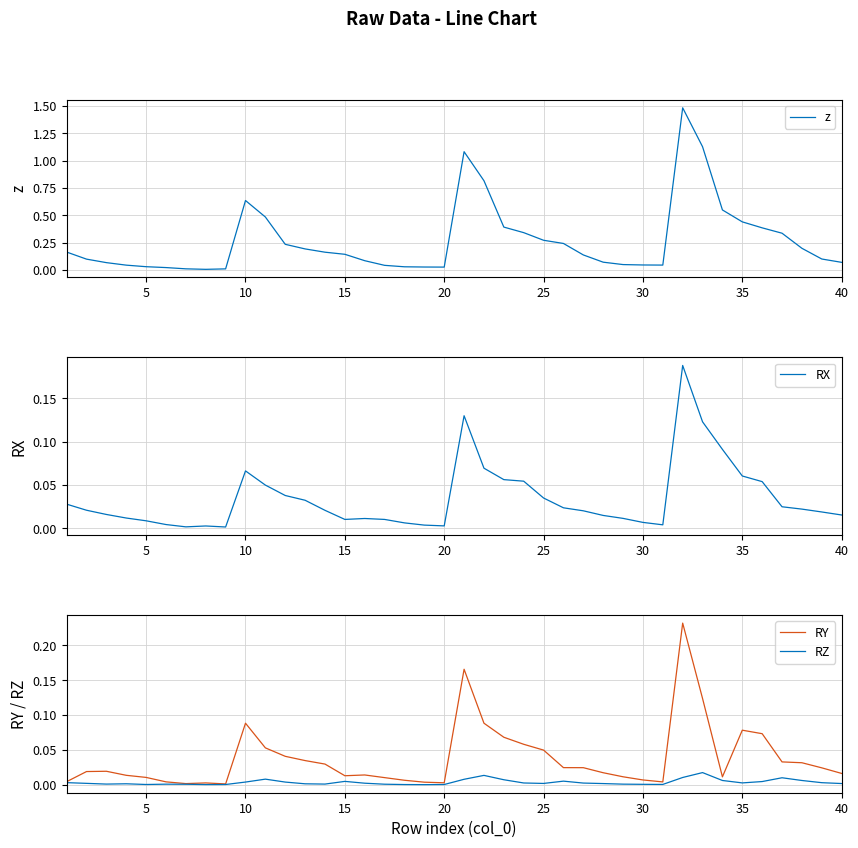

The z series shows 0.2 at 35. True or false?

False